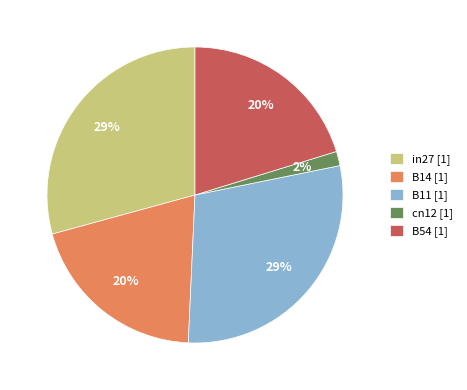

Is the sum of in27 [1] and B14 [1] greater than half?

No